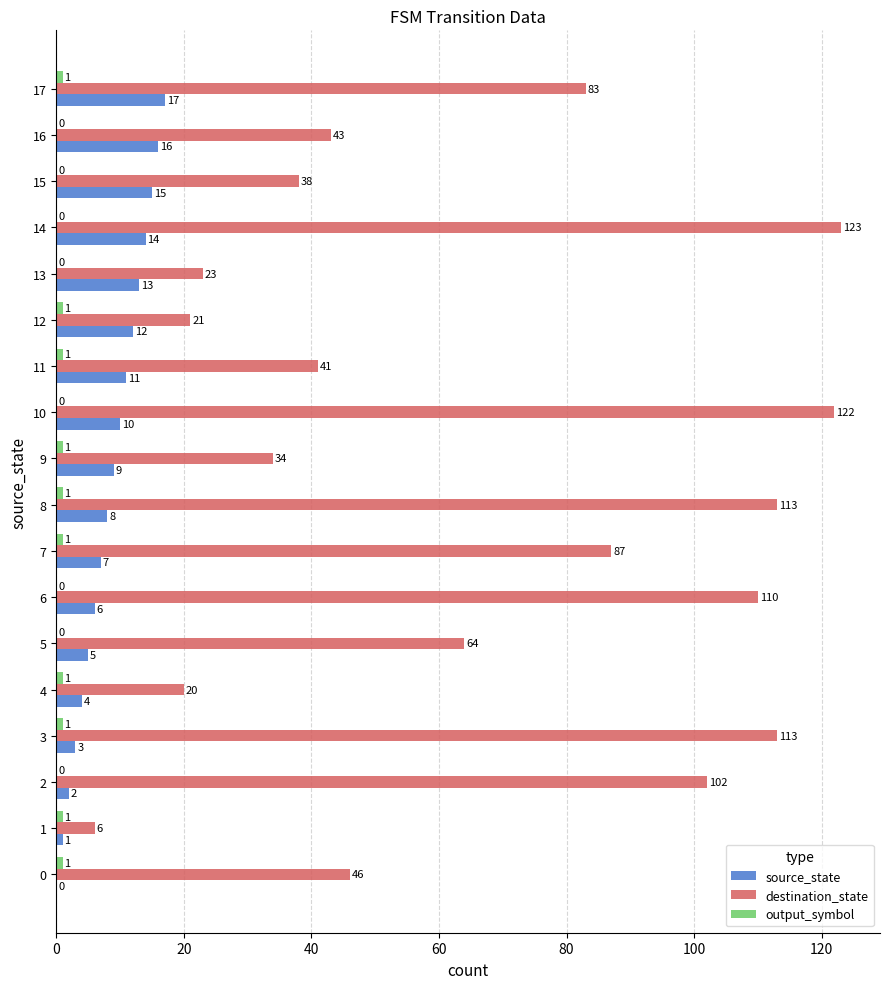

At which label is source_state closest to 8?

8